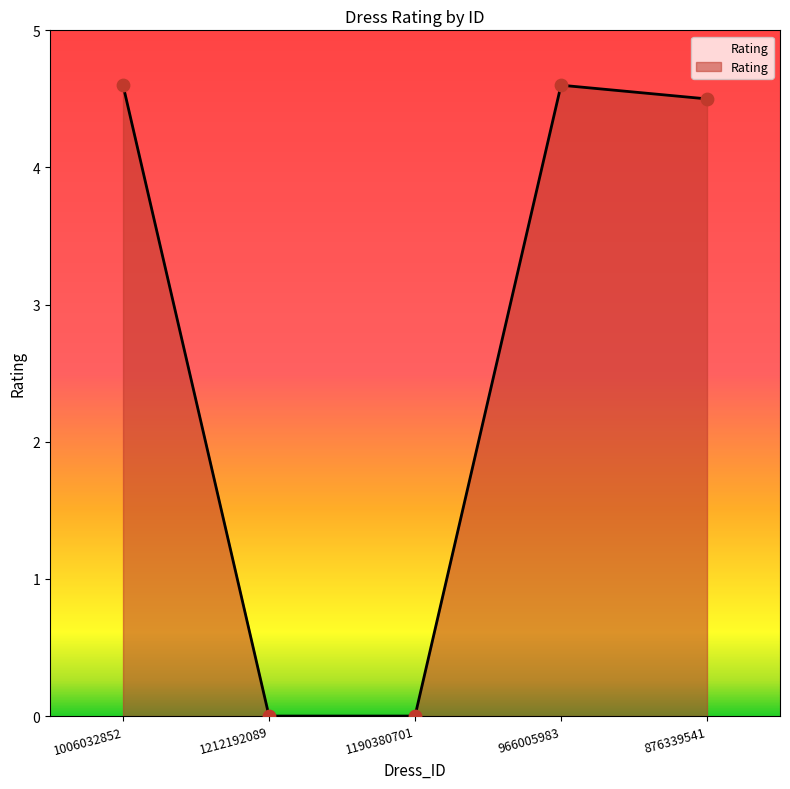

What is the change in value from 1006032852 to 876339541?

-0.1